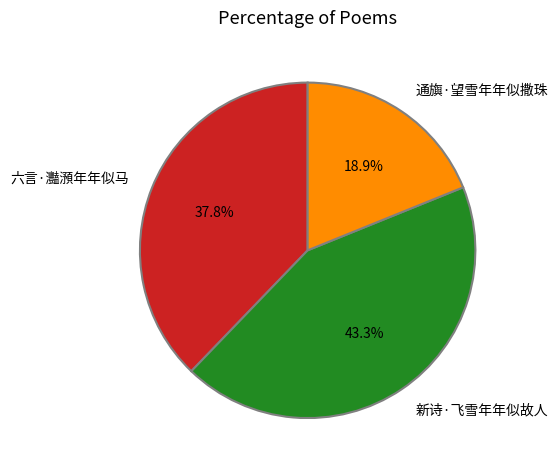

To the nearest percent, what portion does 通旟·望雪年年似撒珠 represent?

19%